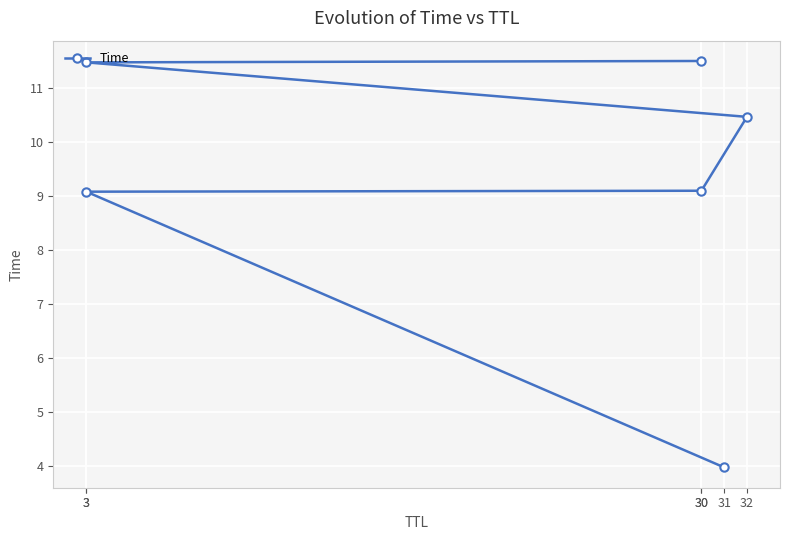

Rank the categories by value from highest to lowest.

30, 3, 32, 30, 3, 31